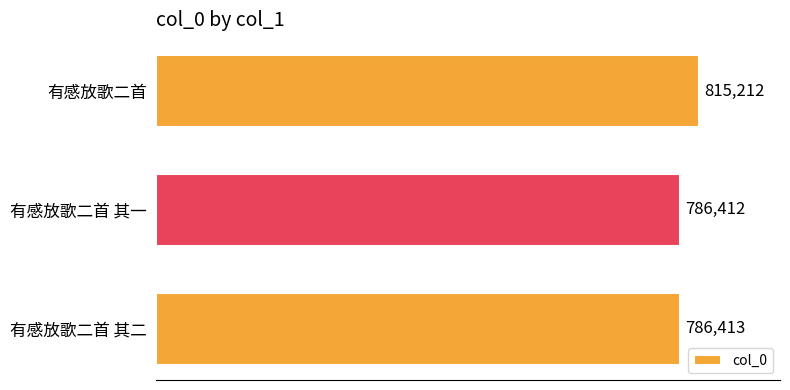

Rank the categories by value from highest to lowest.

有感放歌二首, 有感放歌二首 其二, 有感放歌二首 其一